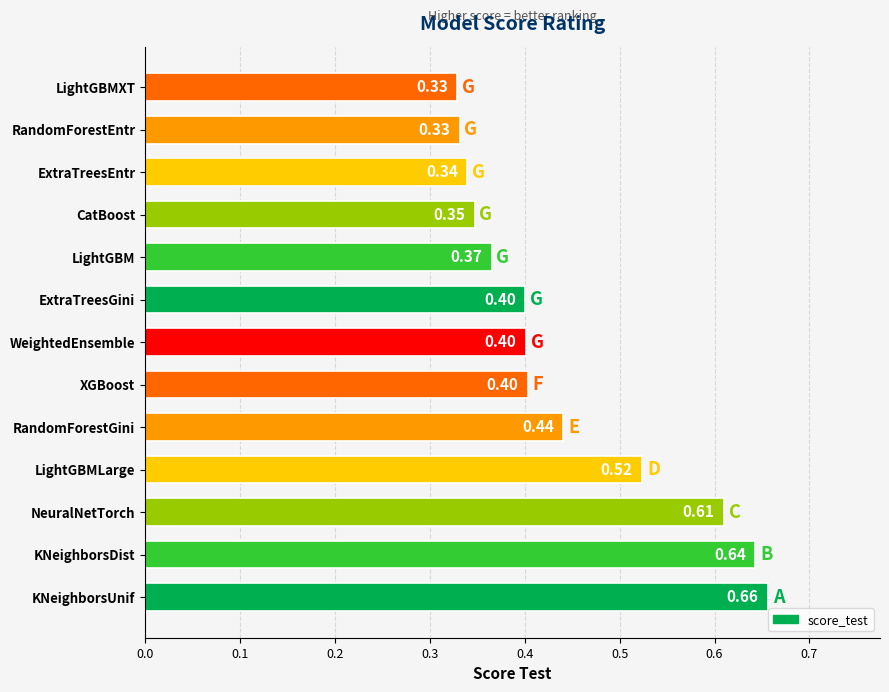

At which category does the chart reach its peak across all series?

KNeighborsUnif